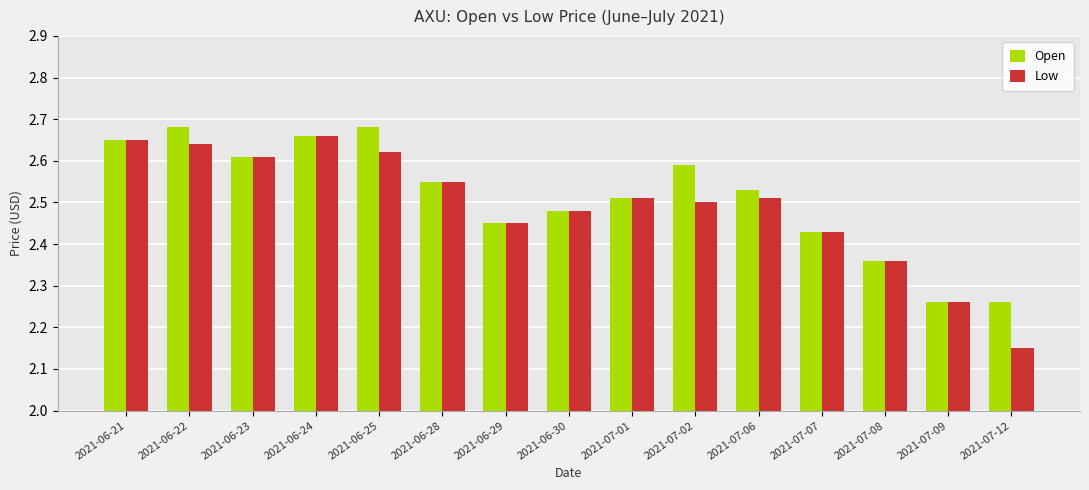

At which label is Low closest to 2?

2021-07-12